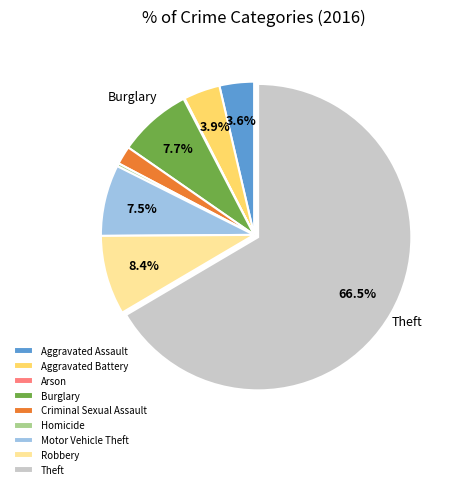

What is the ratio of the value at Aggravated Battery to the value at Homicide?

12.0